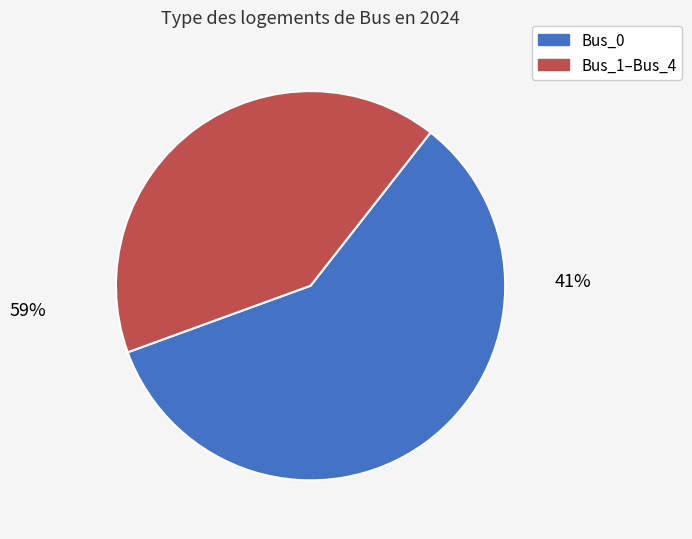

Does Bus_2 represent more than half of the total?

No